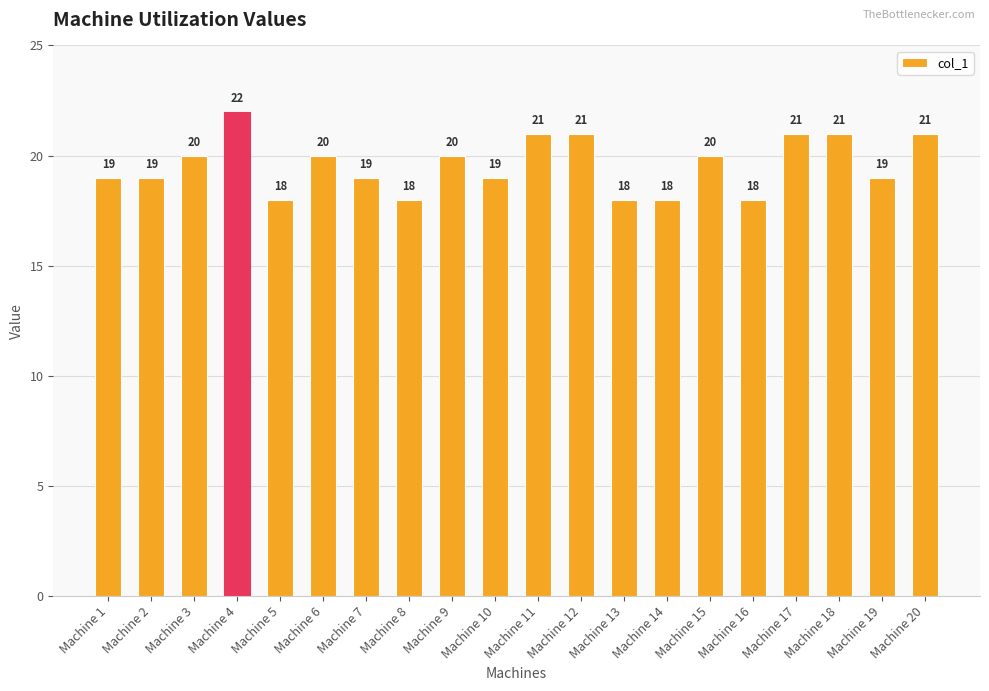

What is the average value?

20